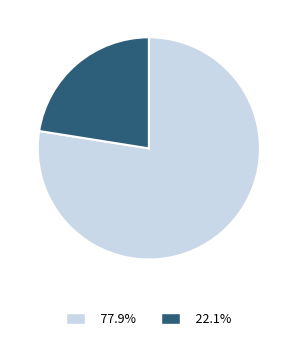

Does any single category account for the majority?

Yes